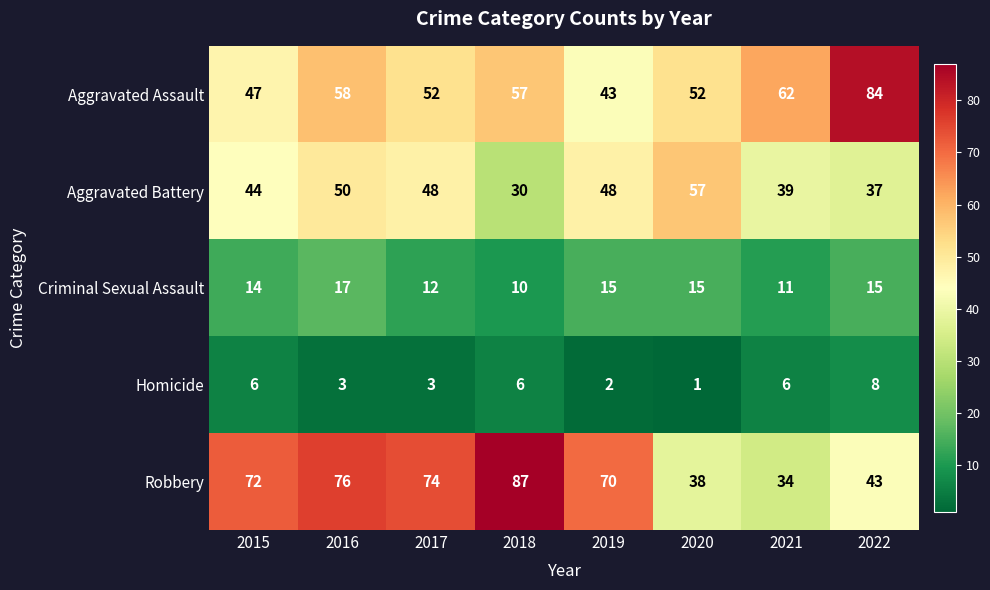

What is the difference between the maximum and minimum values in the Aggravated Battery series?

27